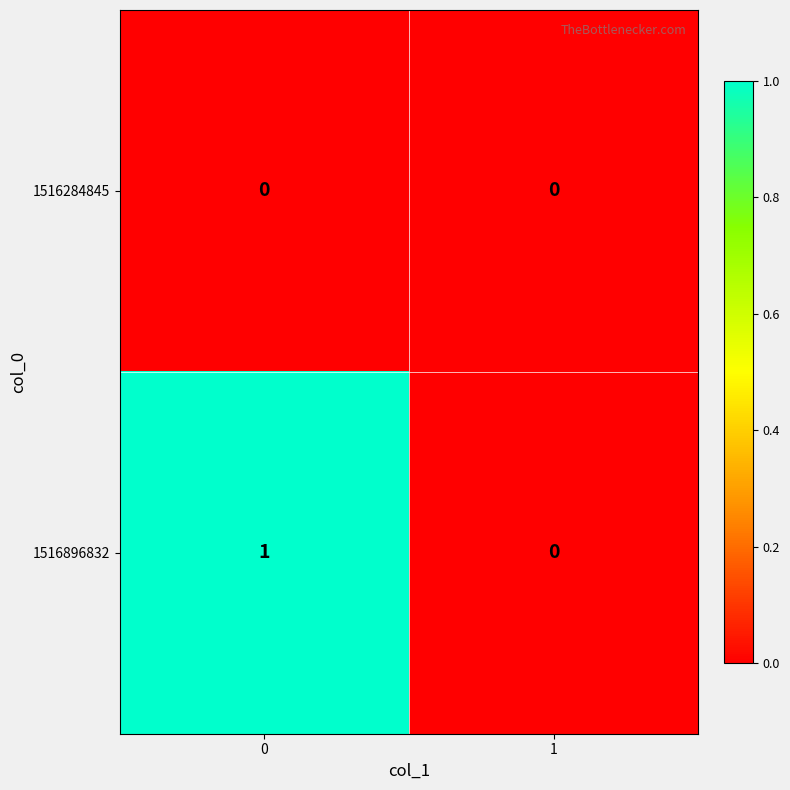

Which series changed the most between 0 and 1?

1516896832